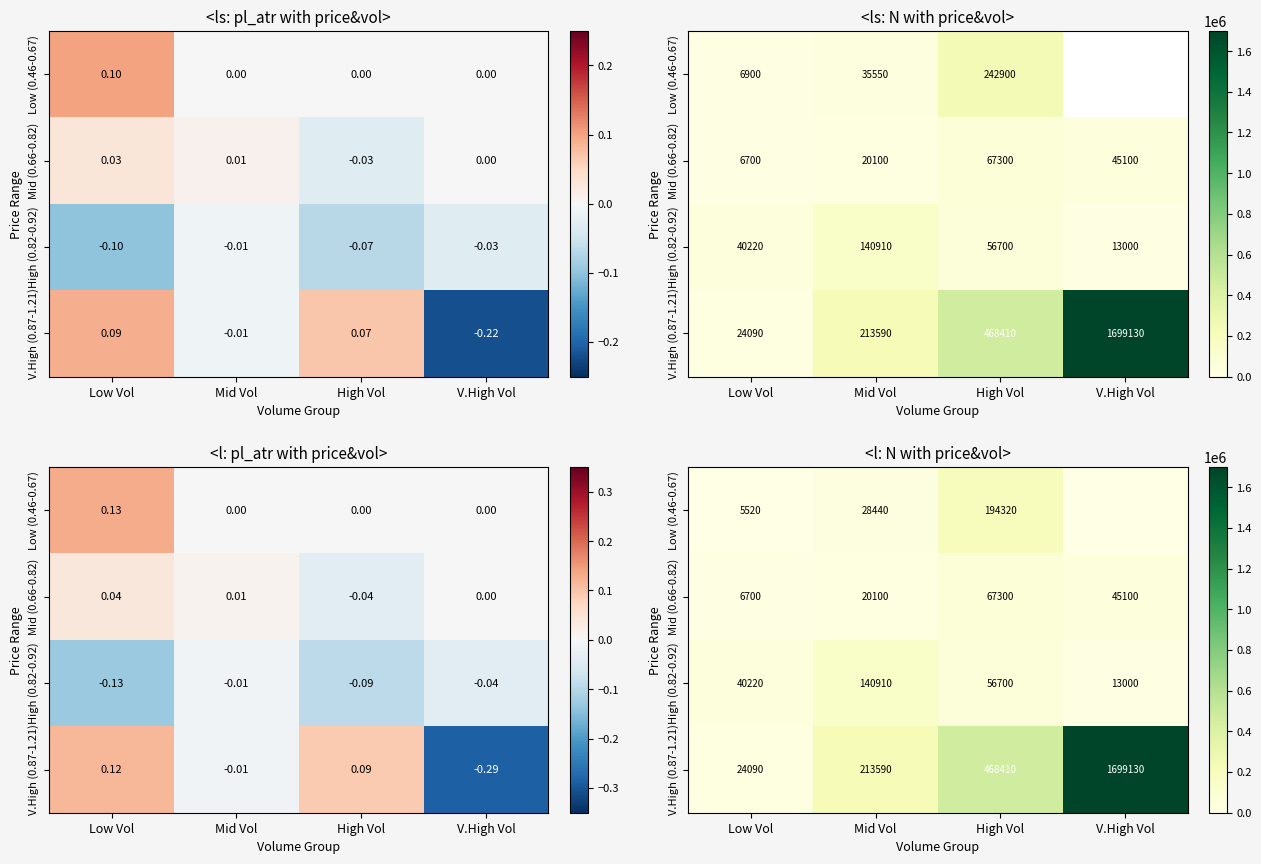

What is the greatest value displayed?

1699130